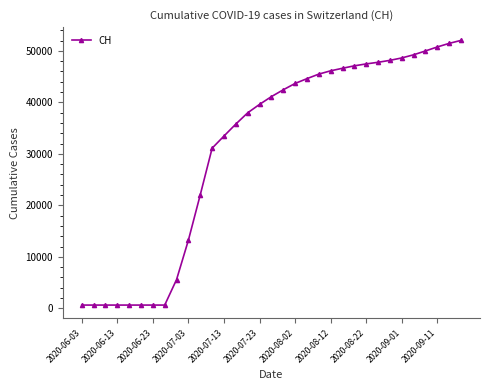

Reading left to right, transcribe all the data shown in this chart.

631	631	631	631	631	631	631	631	5586	13251	22053	31099	33461	35786	37969	39605	41114	42441	43673	44605	45488	46127	46623	47098	47469	47783	48159	48629	49239	49989	50763	51457	52038